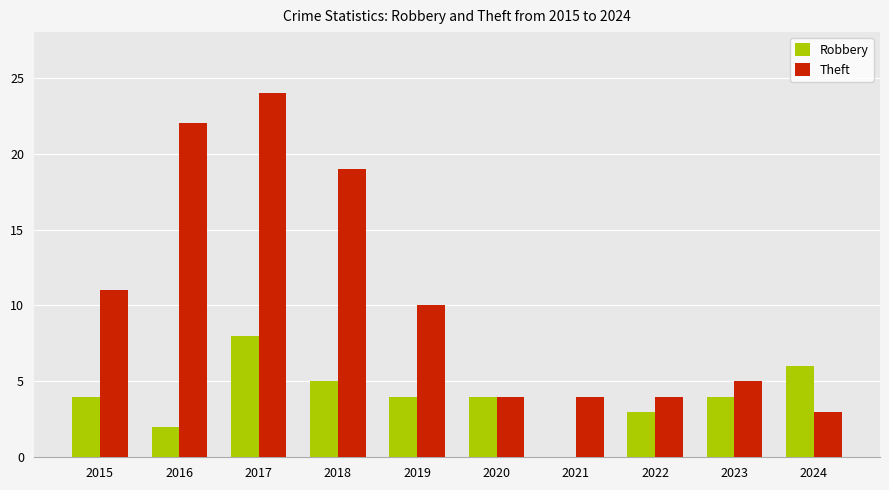

What is the total value across all series at 2016?

24